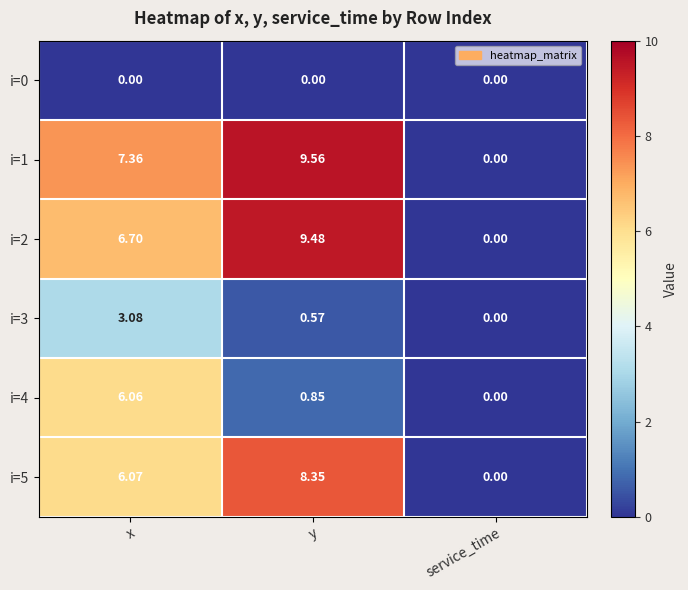

Which series has the largest total across all categories?

i=1